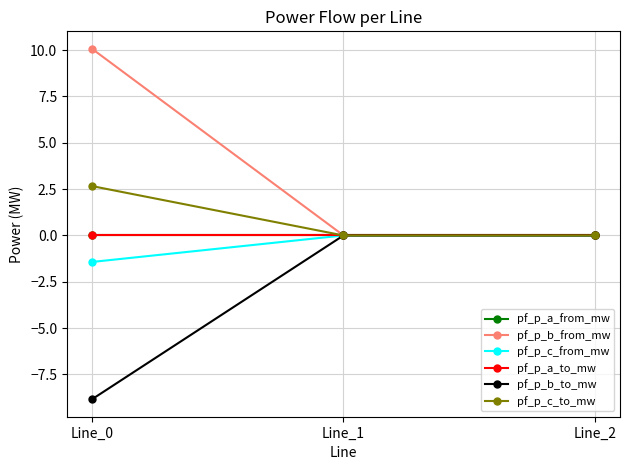

Which category has the lowest value in the pf_p_a_to_mw series?

Line_1